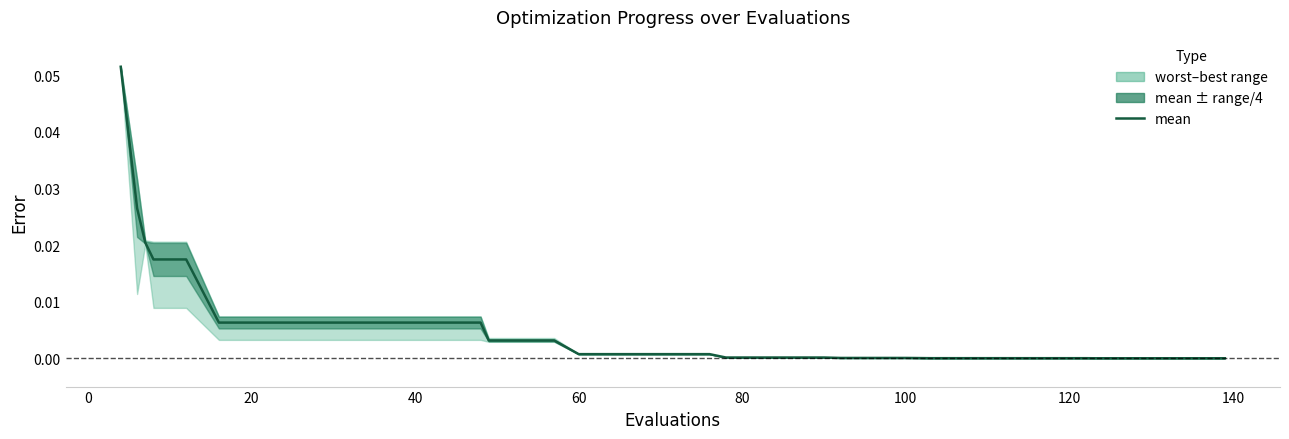

True or false: the data shows 0.0 at 20.

False